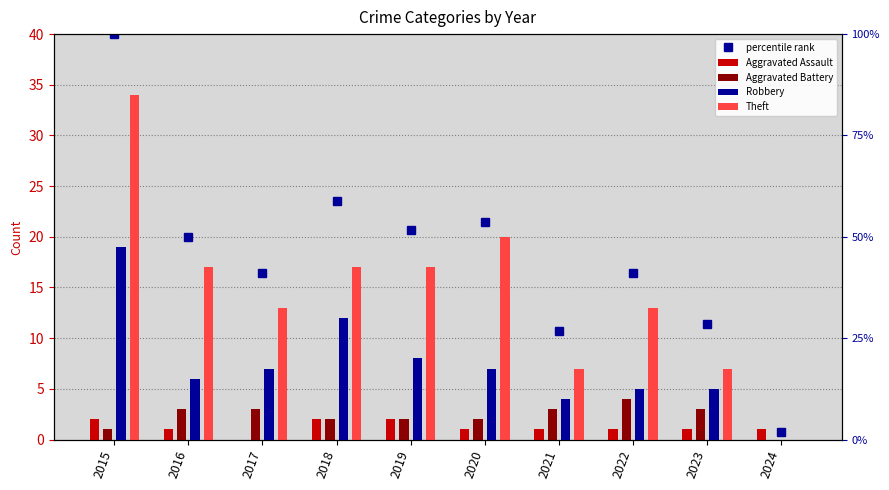

What is the sum of all Aggravated Assault values?

12